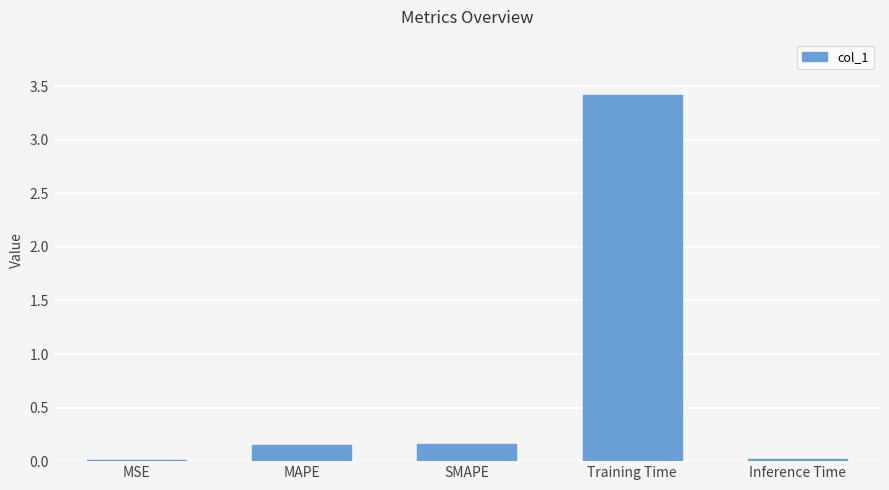

Between MAPE and Inference Time, which is larger?

MAPE